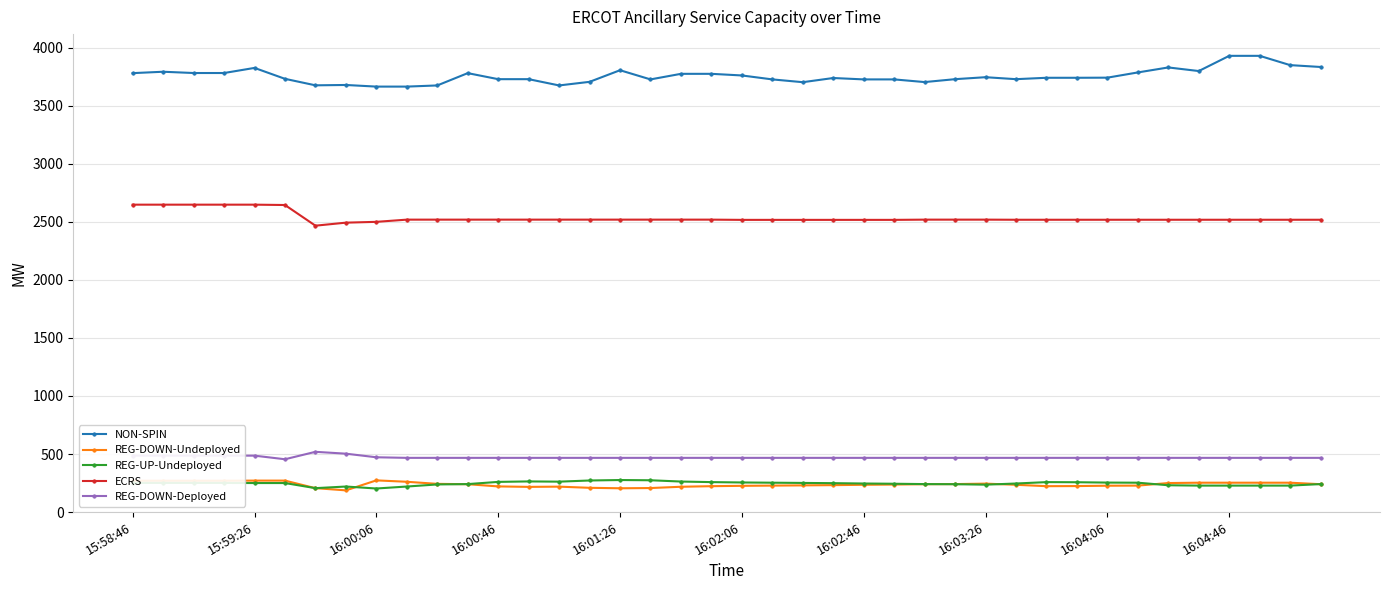

What is the value of the NON-SPIN point at the 14th from the left?

3729